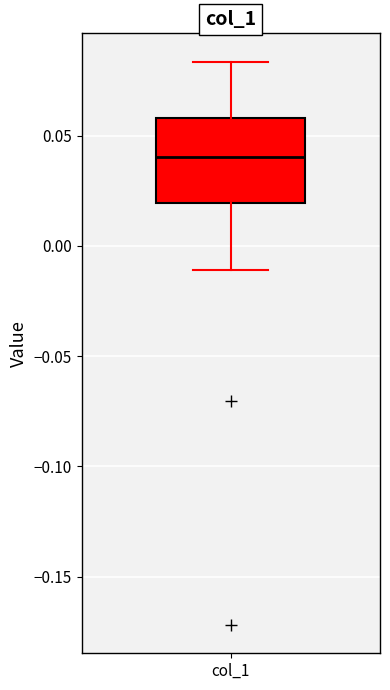

Read this box plot against the y-axis: the position of the median line, the range covered by the box, and the ends of both whiskers. The values are not printed on the chart, so give them approximately, as read against the axis.

median 0.040, box 0.020 to 0.060, whiskers -0.010 to 0.085